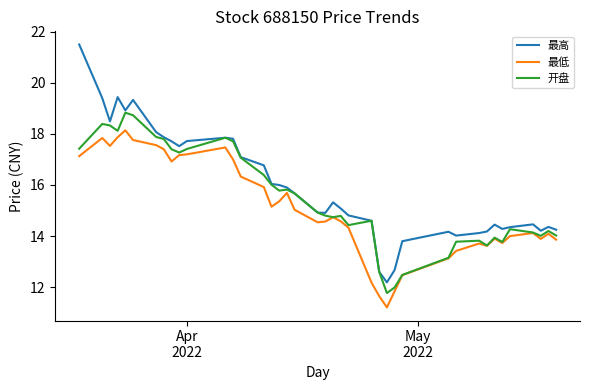

Which series has the widest spread of values?

最高